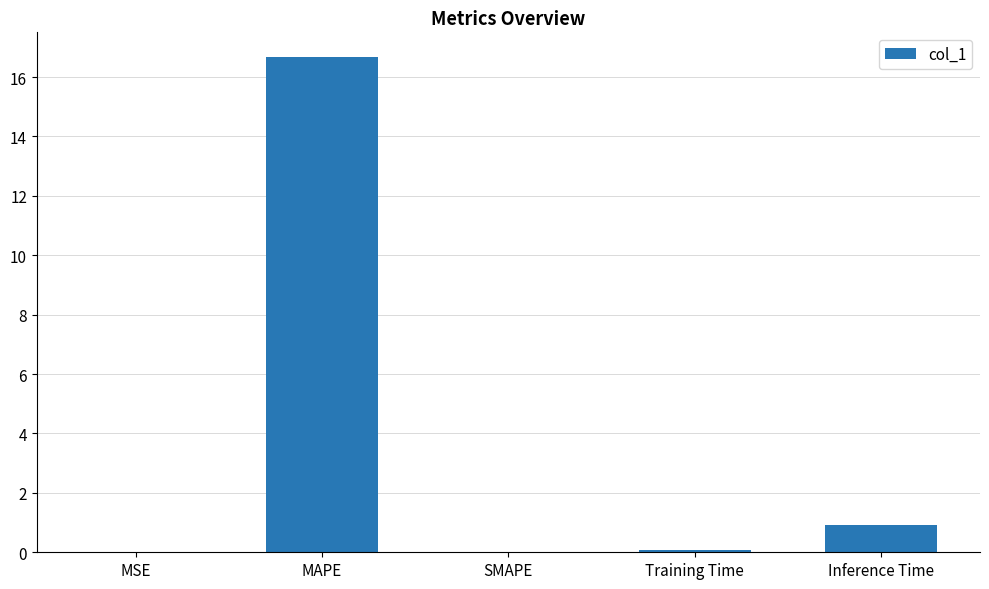

The chart shows a value of 8.2 at SMAPE. True or false?

False